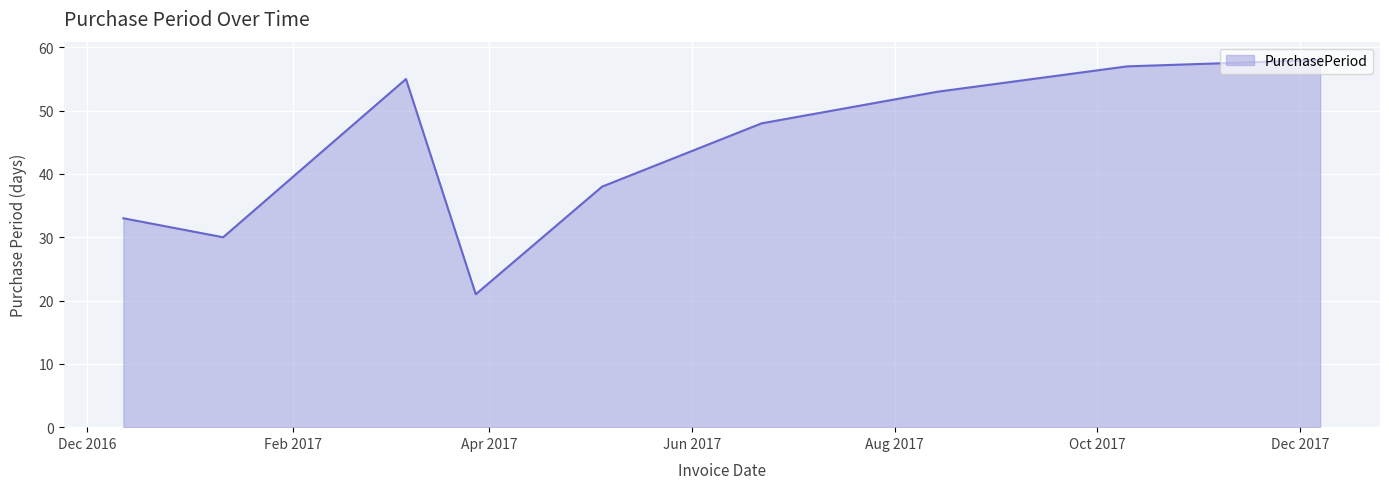

Reading left to right, extract all data points from this chart.

33	30	55	21	38	48	53	57	58